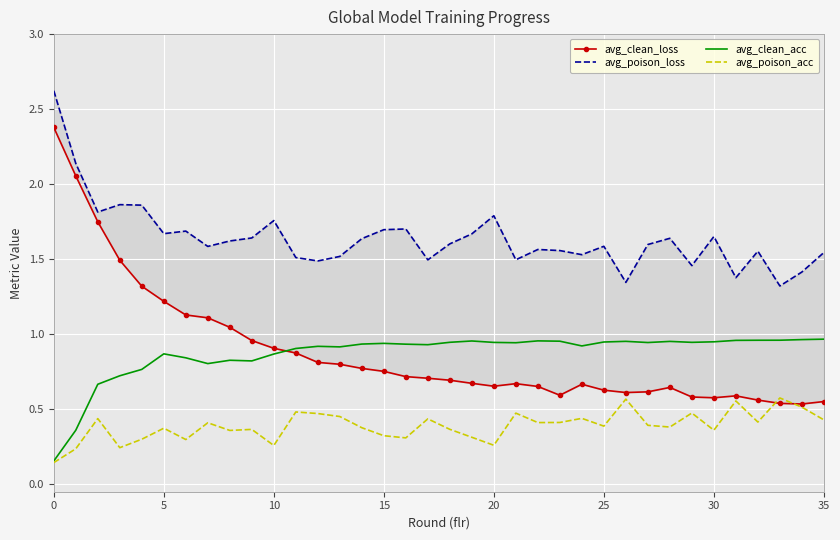

Between 8 and 18, which is larger?

8